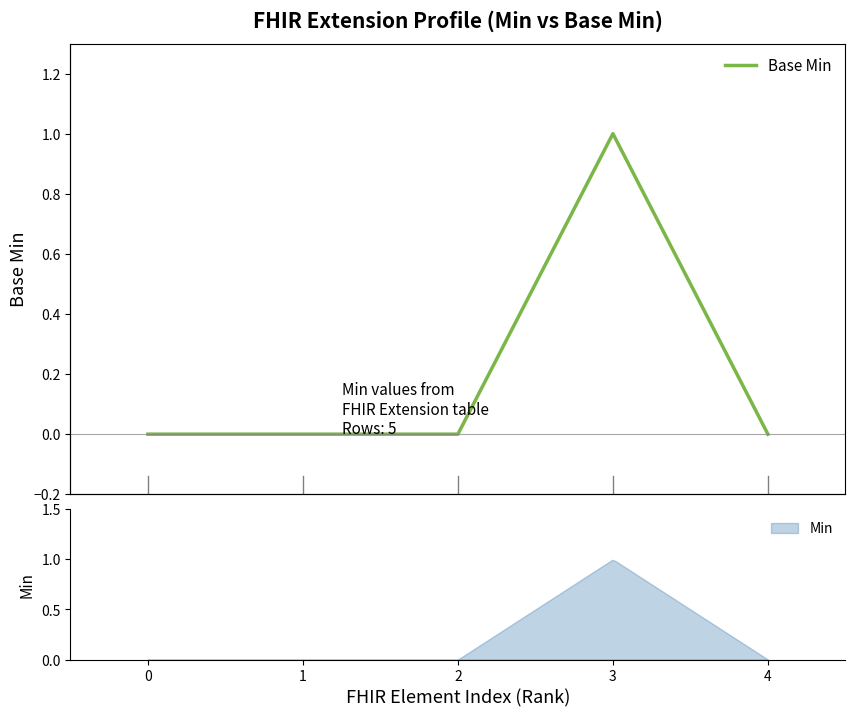

Which has a higher value, 4 or 0?

4